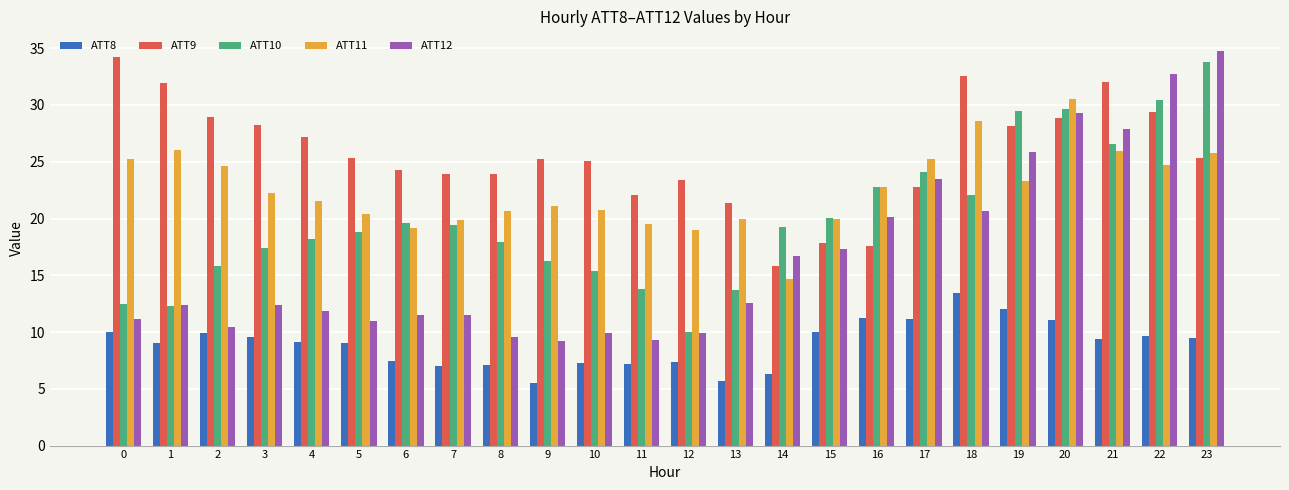

What is the difference between the ATT8 values at 19 and 20?

0.9